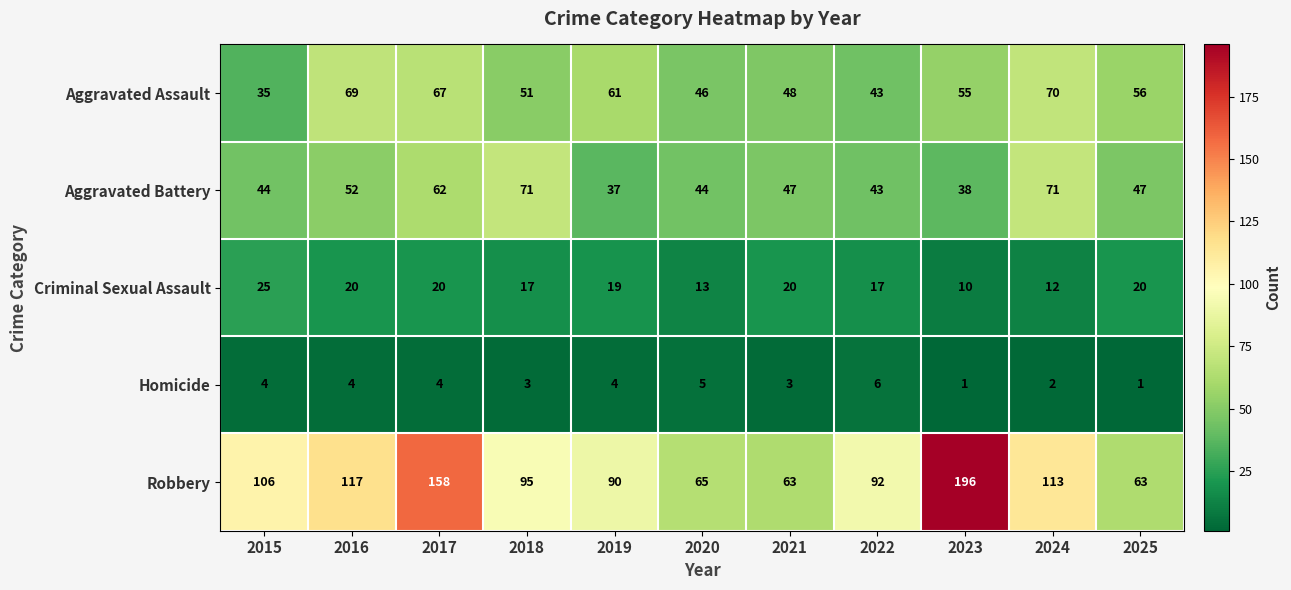

Between 2015 and 2020, which series saw the biggest shift?

Robbery